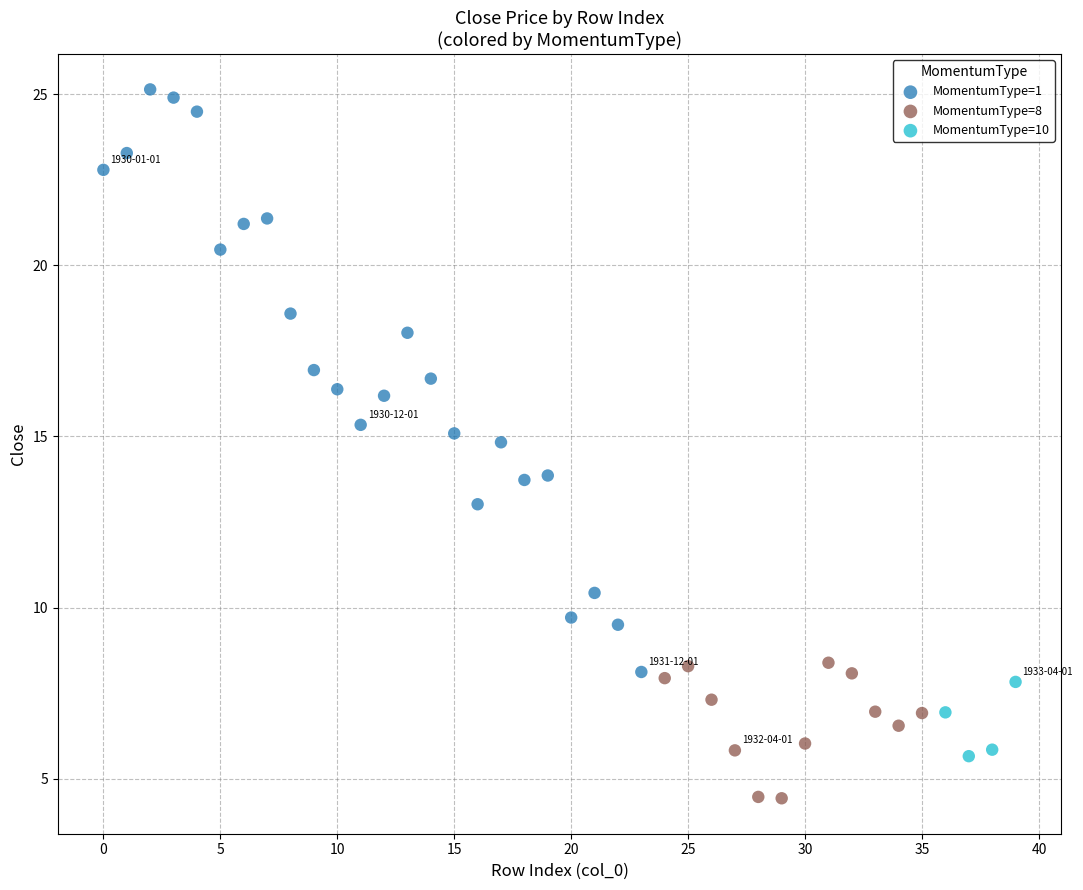

What are all the series names shown in the legend?

MomentumType=1, MomentumType=8, MomentumType=10